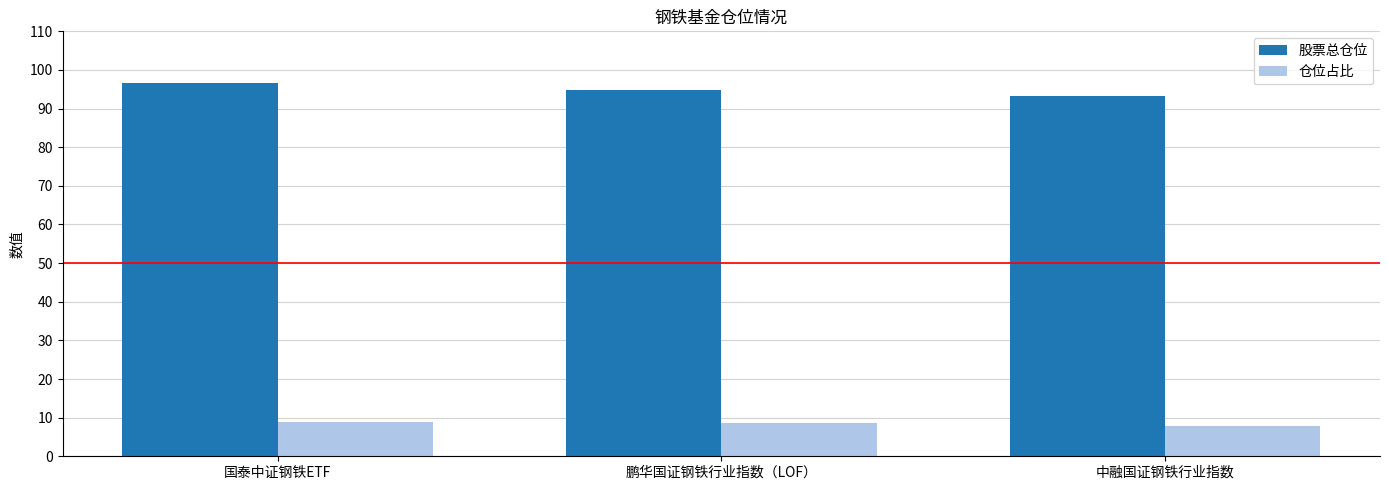

What is the minimum value shown in the chart?

7.8